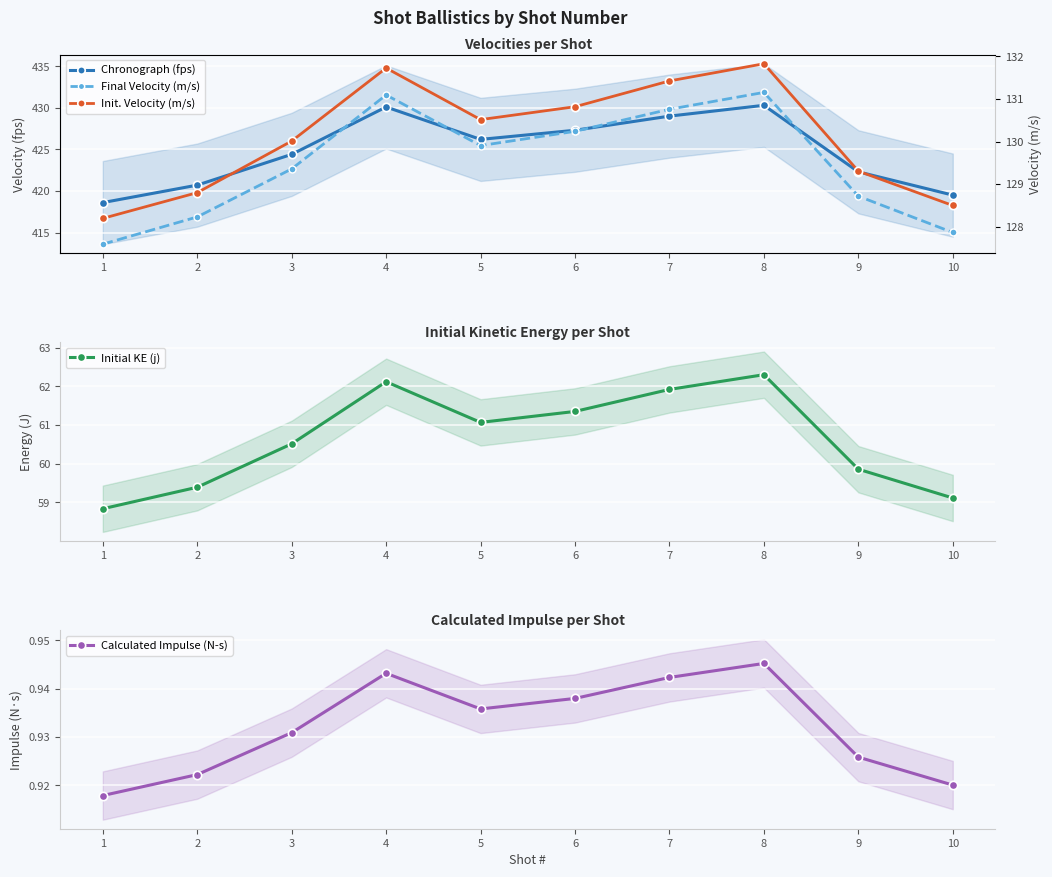

True or false: Calculated Impulse (N-s) and Initial KE (j) intersect in this chart.

False